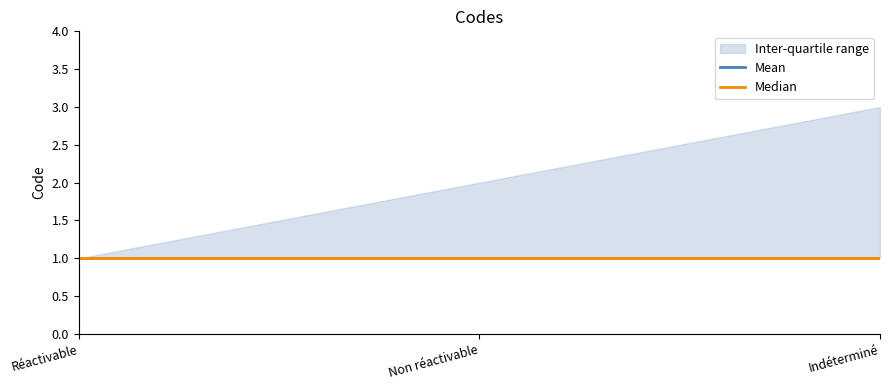

How many values in the IQR_upper series exceed 2?

1